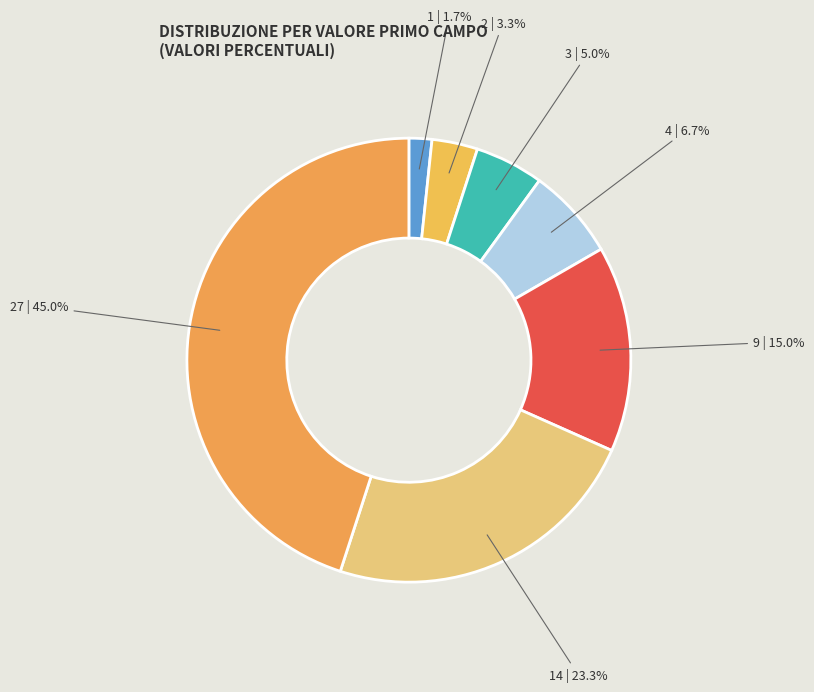

Does 4 account for over 50% of the chart?

No